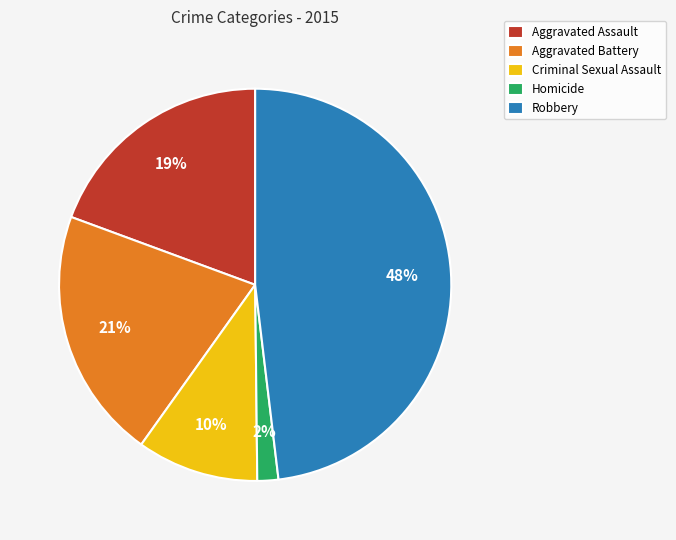

To the nearest percent, what is the average slice percentage?

20%